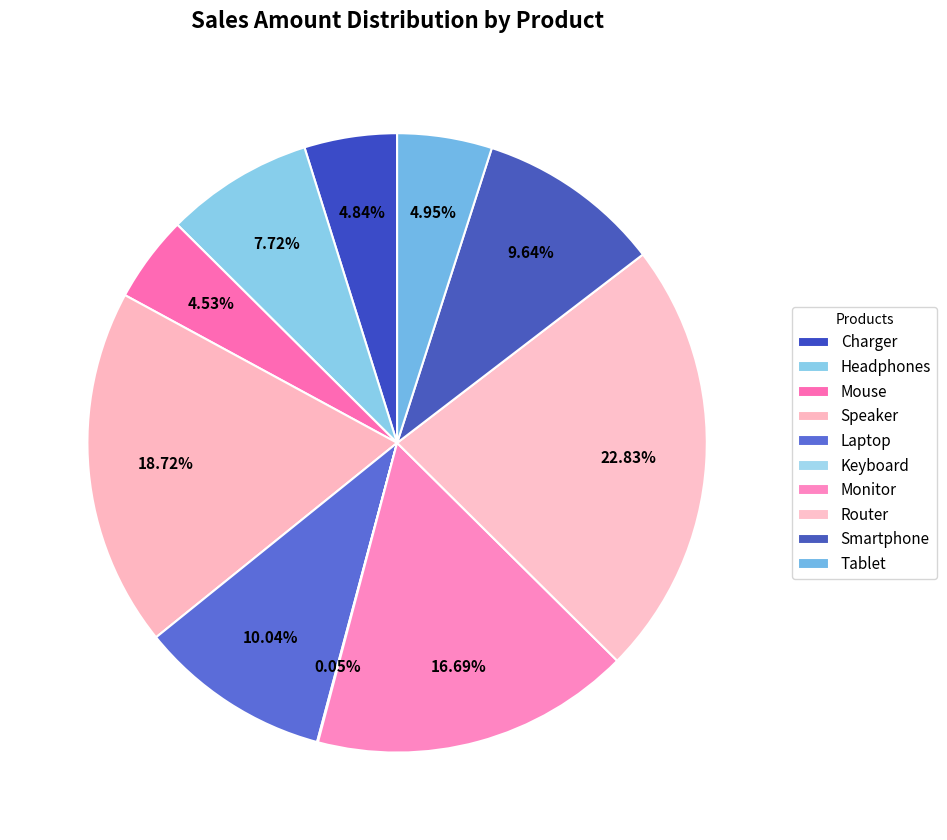

Does any single category account for the majority?

No